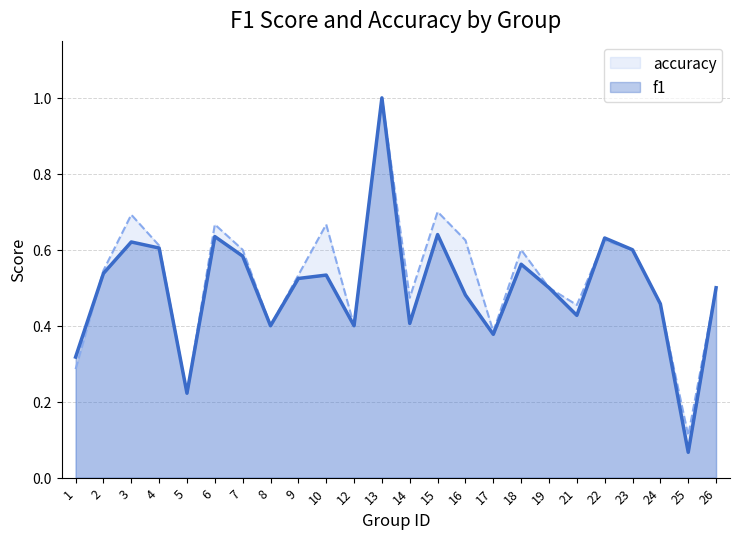

Between 4 and 17, which is larger?

4